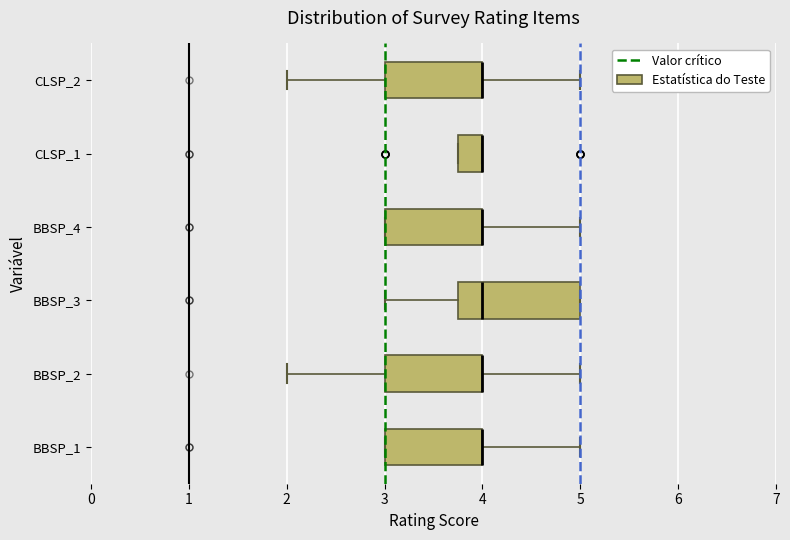

Reading bottom to top, transcribe this box plot: for each box, give where its median line is, the range the box spans, and where its two whiskers end, as read against the x-axis. The values are not printed on the chart, so give them approximately, as read against the axis.

BBSP_1: median 4.0 (drawn on the box's right edge), box 3.0 to 4.0, whiskers 3.0 to 5.0
BBSP_2: median 4.0 (drawn on the box's right edge), box 3.0 to 4.0, whiskers 2.0 to 5.0
BBSP_3: median 4.0, box 3.8 to 5.0, whiskers 3.0 to 5.0
BBSP_4: median 4.0 (drawn on the box's right edge), box 3.0 to 4.0, whiskers 3.0 to 5.0
CLSP_1: median 4.0 (drawn on the box's right edge), box 3.8 to 4.0, whiskers 3.8 to 4.0
CLSP_2: median 4.0 (drawn on the box's right edge), box 3.0 to 4.0, whiskers 2.0 to 5.0